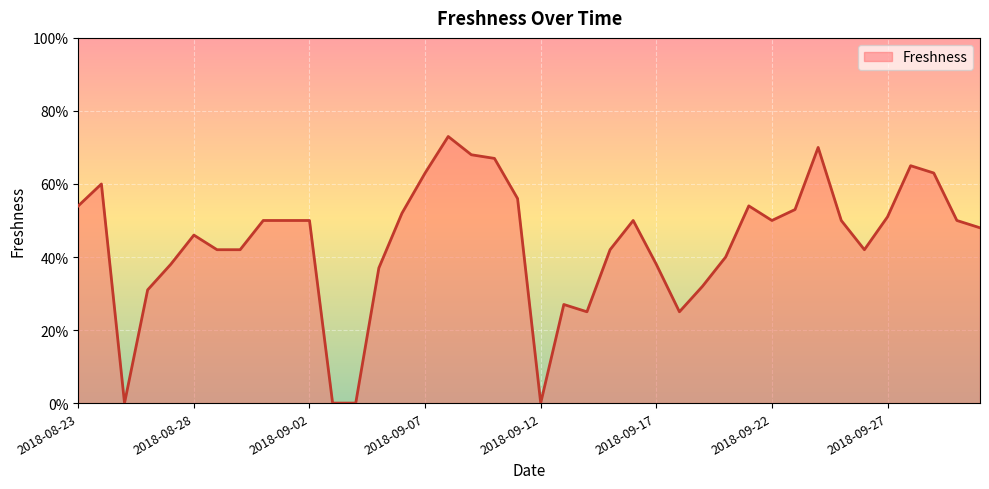

Does the chart display data point markers on the line(s)?

No